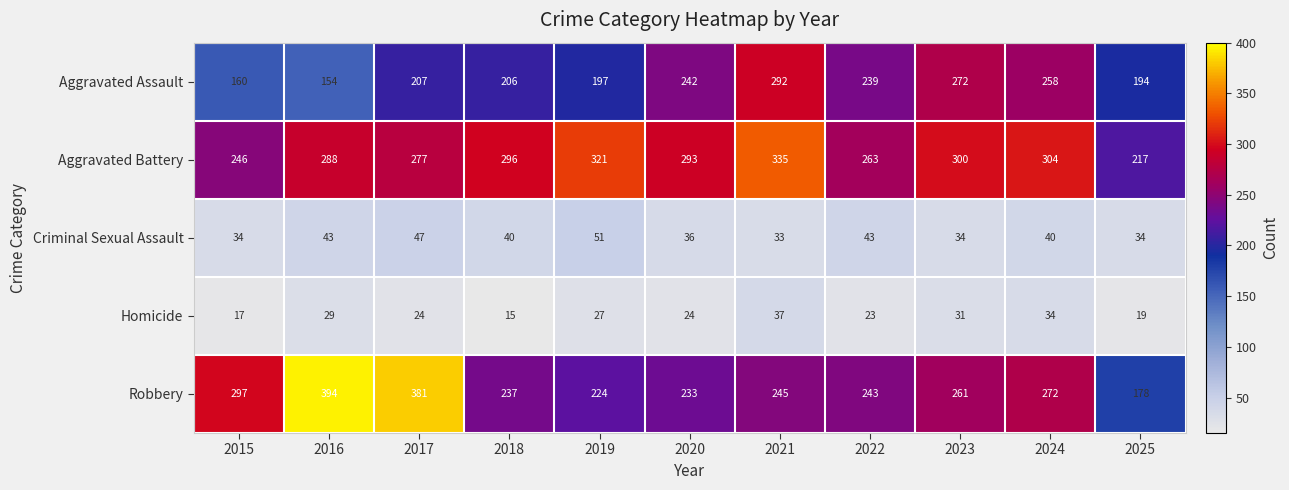

At which category does the chart reach its minimum across all series?

2018